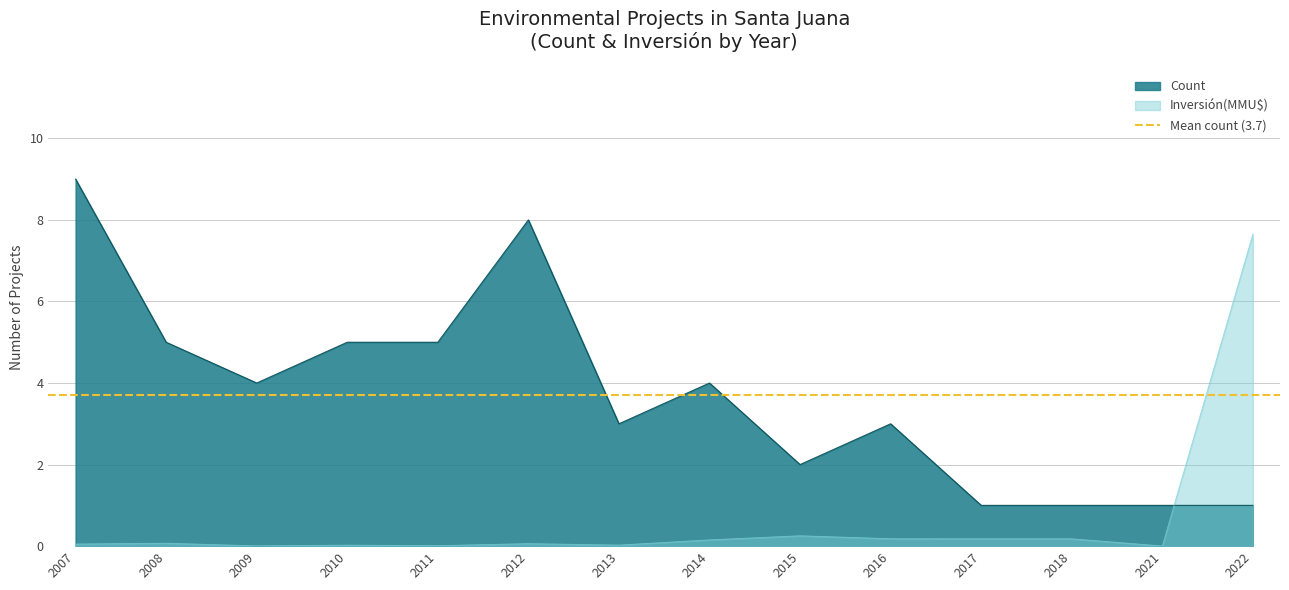

Where is Inversión(MMU$) nearest to the value 3?

2015